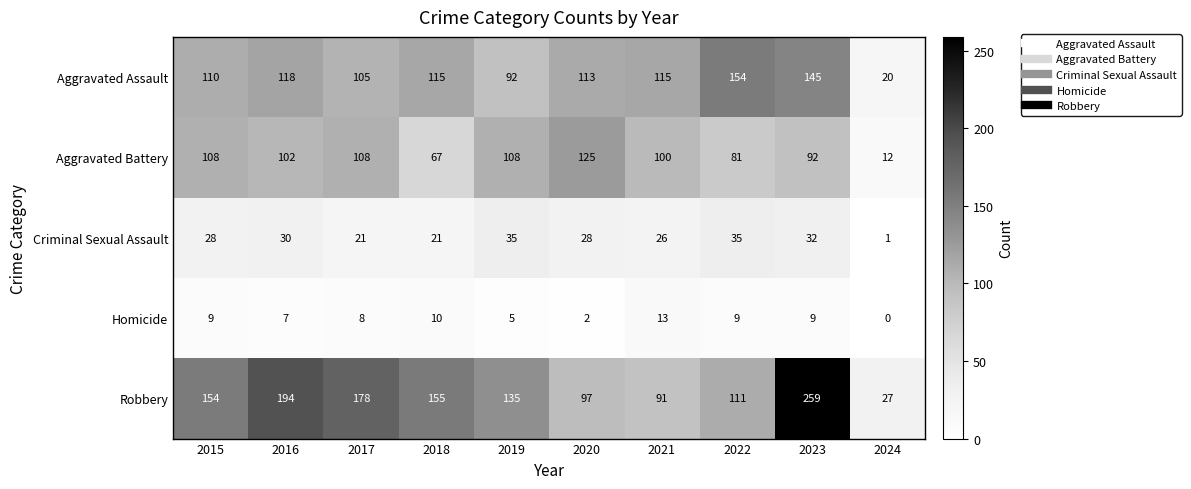

What is the difference between the Aggravated Battery values at 2020 and 2016?

23